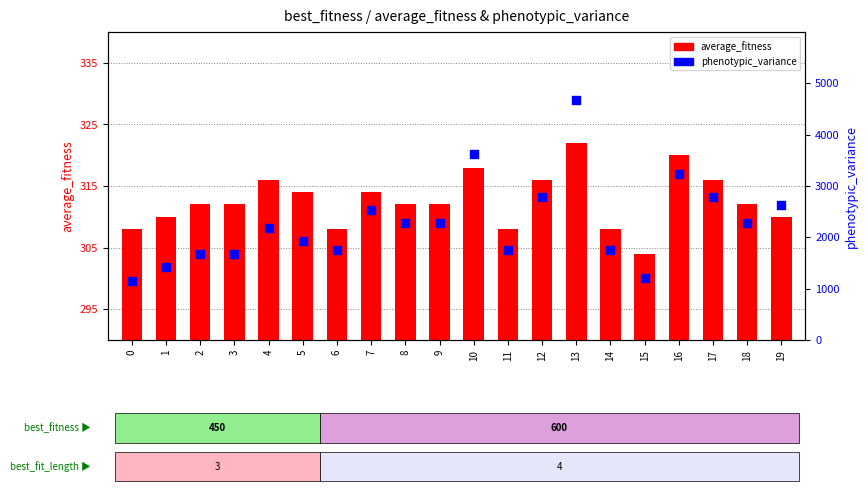

At how many categories does at least one series exceed 1723?

15